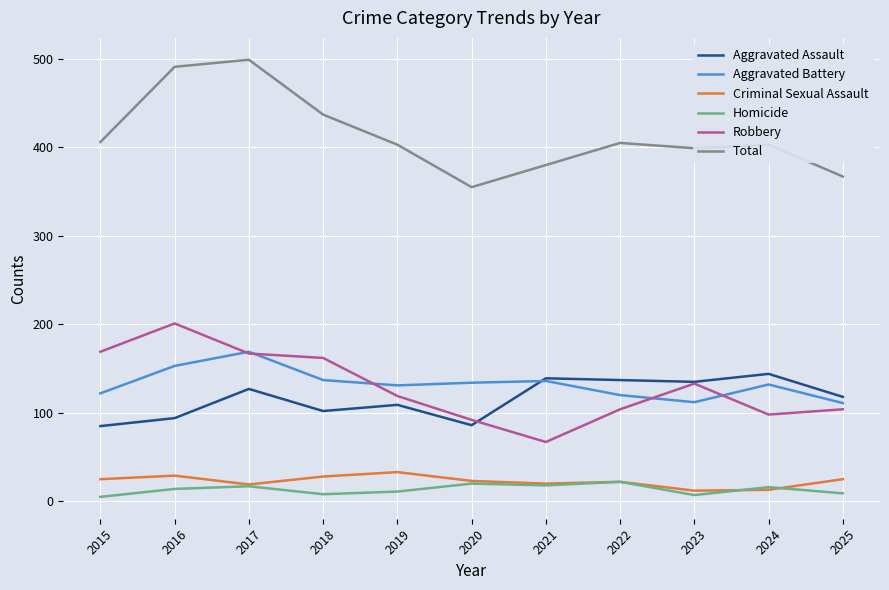

Between 2018 and 2021, which series saw the biggest shift?

Robbery